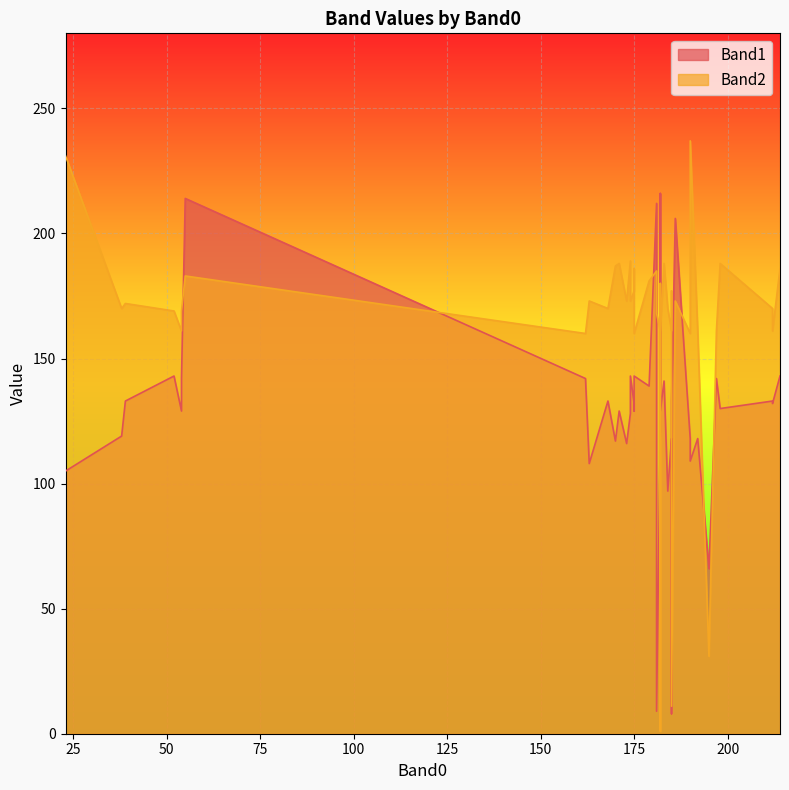

Rank the series by their maximum value, from highest to lowest.

Band2, Band1